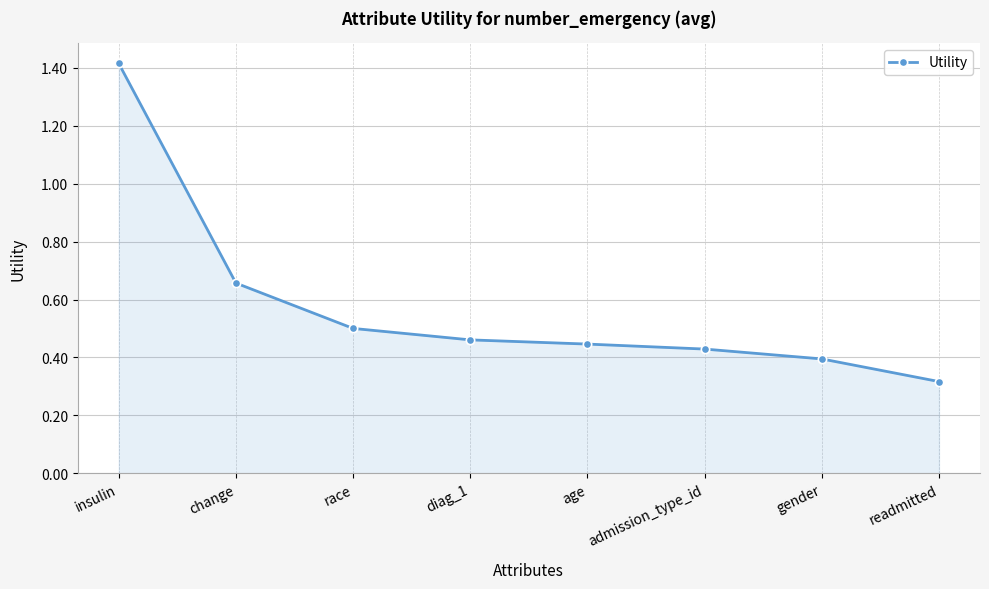

How many values are between 0 and 1?

7